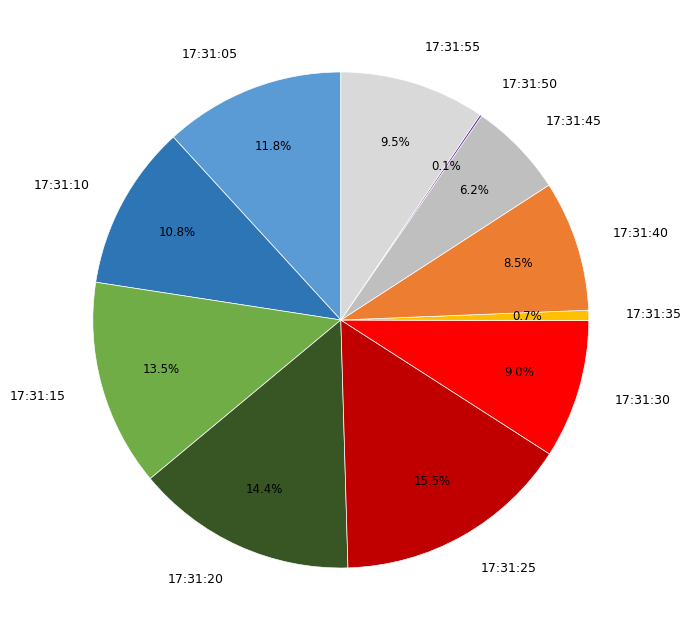

What is the largest slice in the pie chart?

17:31:25